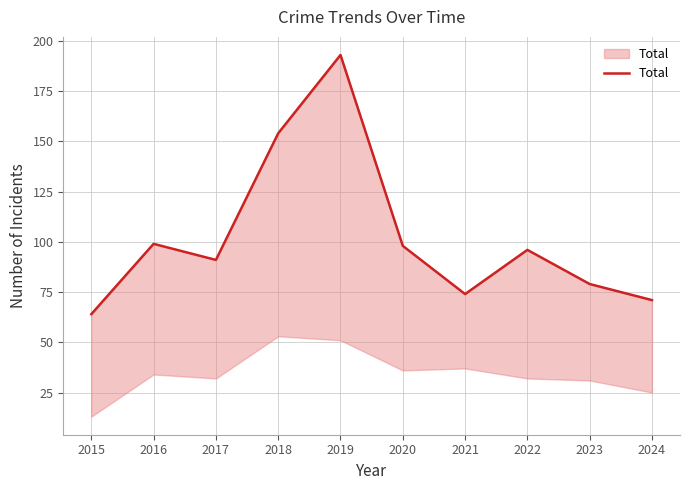

Rank the categories by value from lowest to highest.

2015, 2024, 2021, 2023, 2017, 2022, 2020, 2016, 2018, 2019